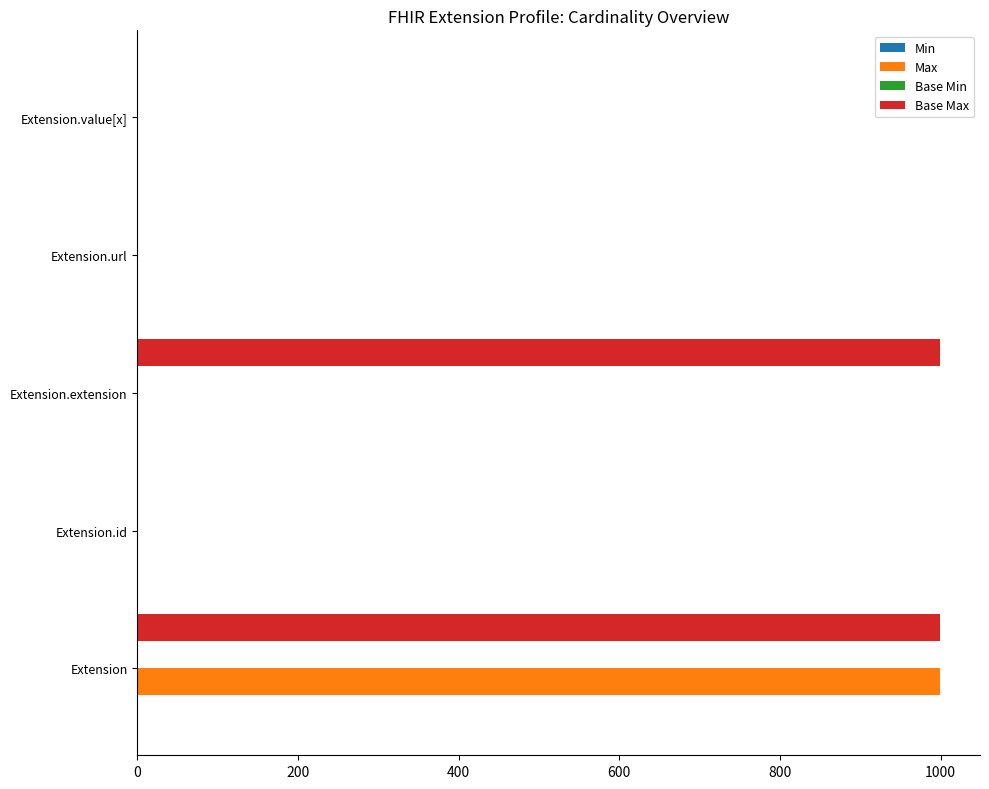

True or false: Base Max has a value of 1584 at Extension.

False